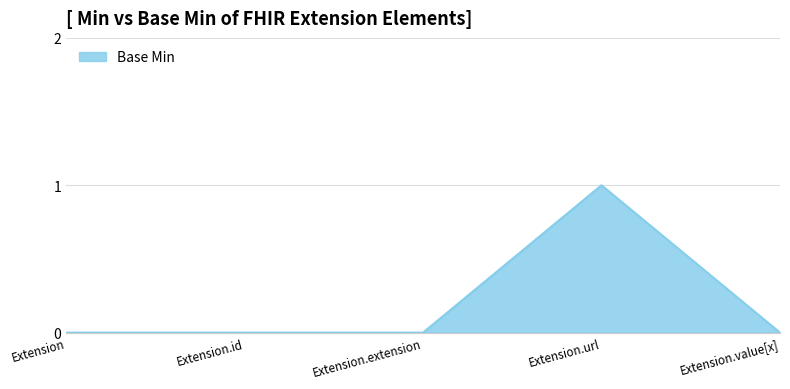

How many categories are shown in the chart?

5